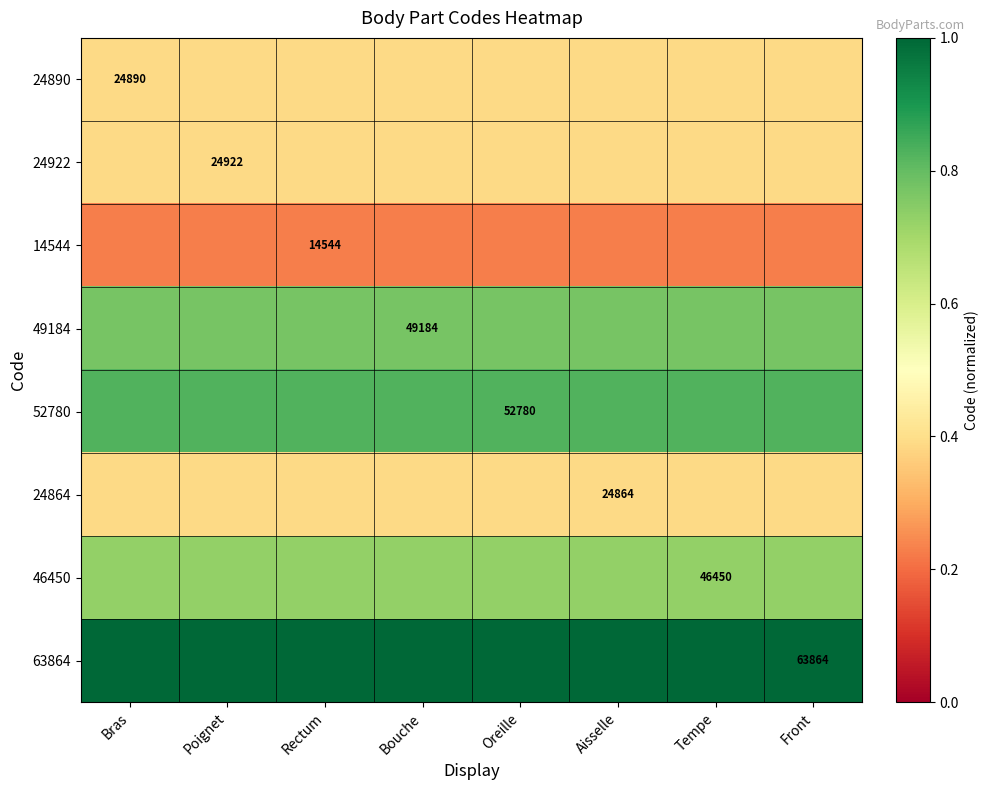

Rank the categories by 52780 value from lowest to highest.

Bras, Poignet, Rectum, Bouche, Oreille, Aisselle, Tempe, Front